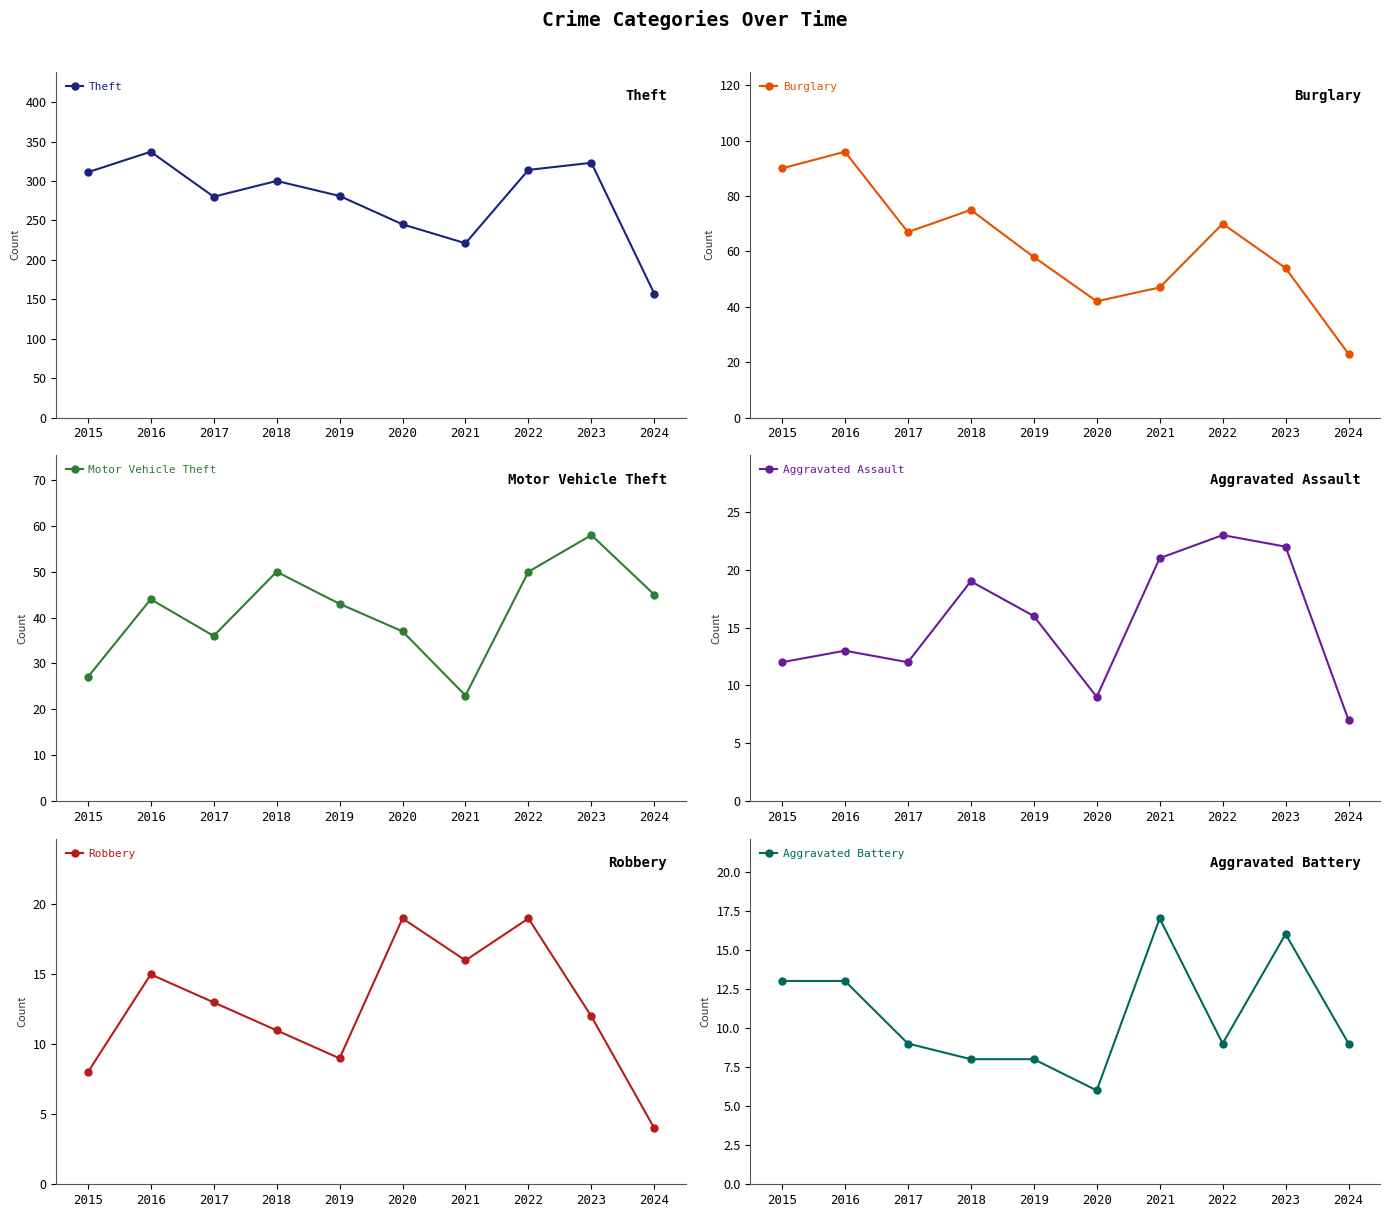

At which label does Aggravated Assault first exceed 16?

2018